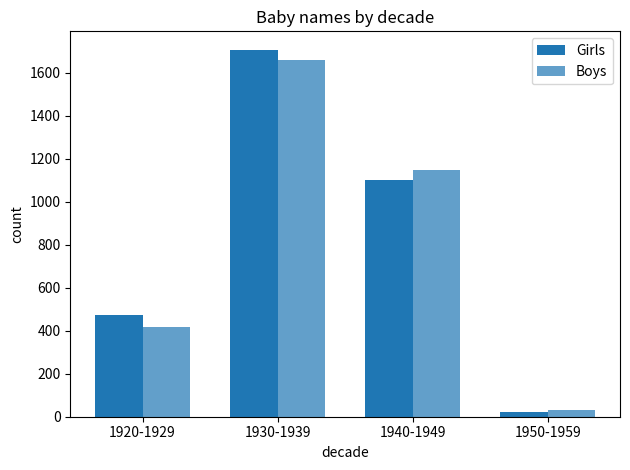

Are the bars horizontal?

No